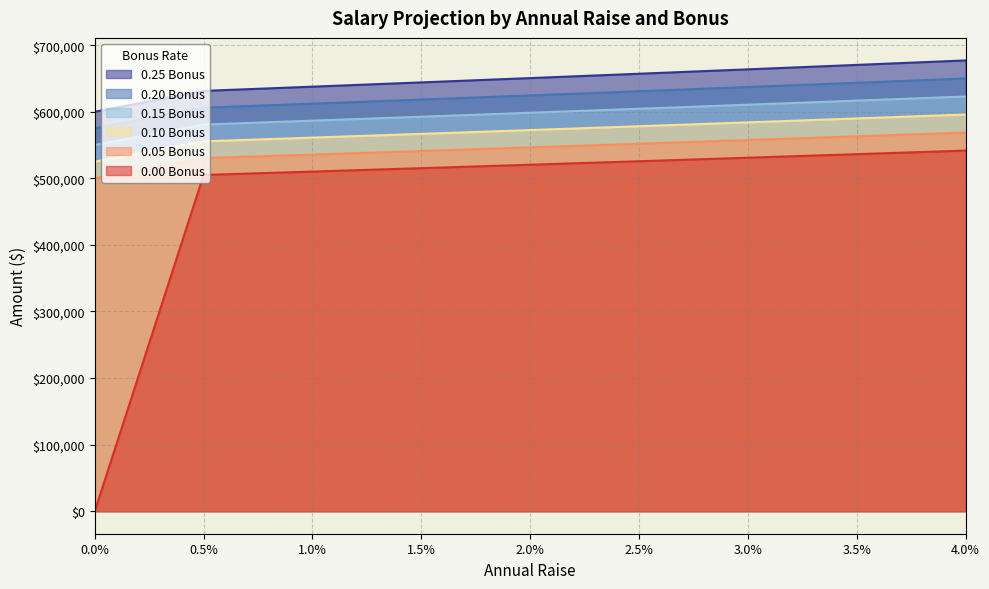

At 4.0%, list the series in order from smallest to largest.

0.00 Bonus, 0.05 Bonus, 0.10 Bonus, 0.15 Bonus, 0.20 Bonus, 0.25 Bonus